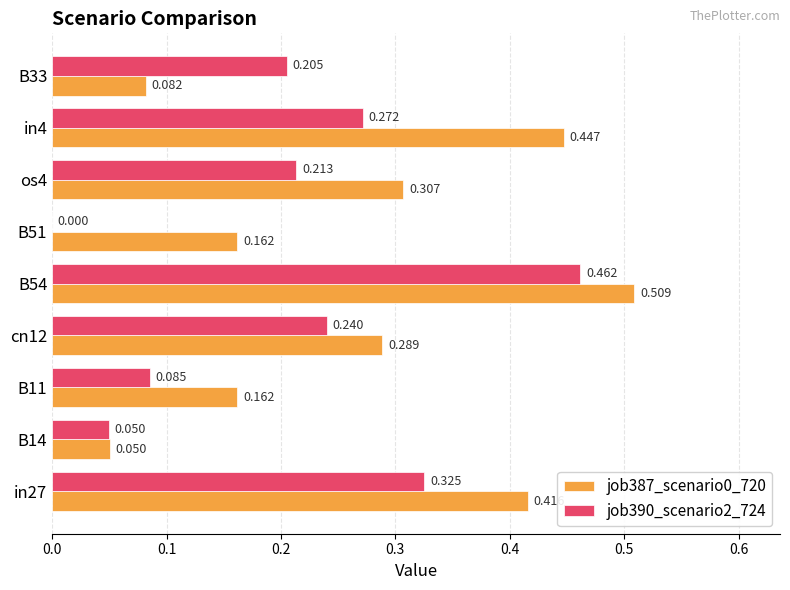

Is the value of job387_scenario0_720 at in4 greater than the value of job390_scenario2_724 at os4?

Yes